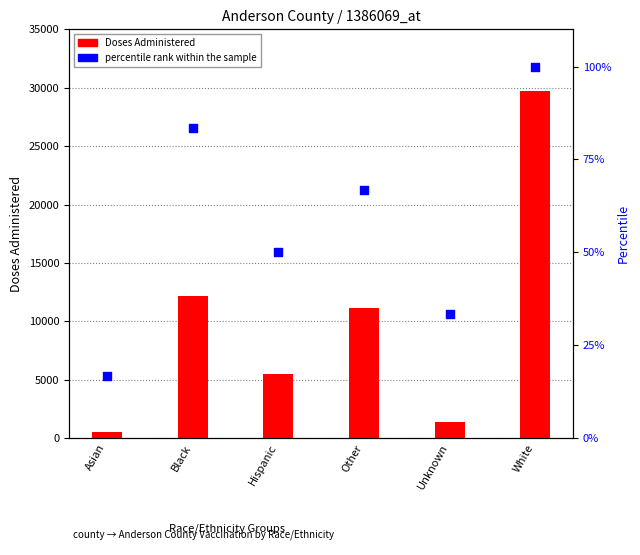

Which series reaches the maximum Y coordinate?

Doses Administered